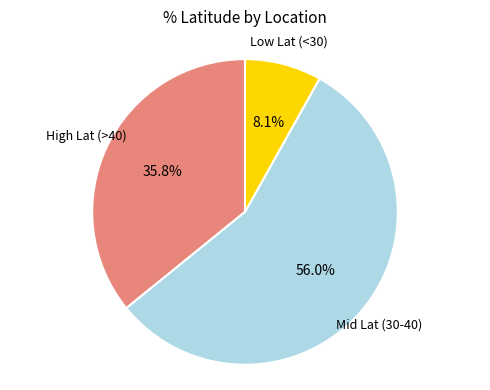

Does any single category account for the majority?

Yes